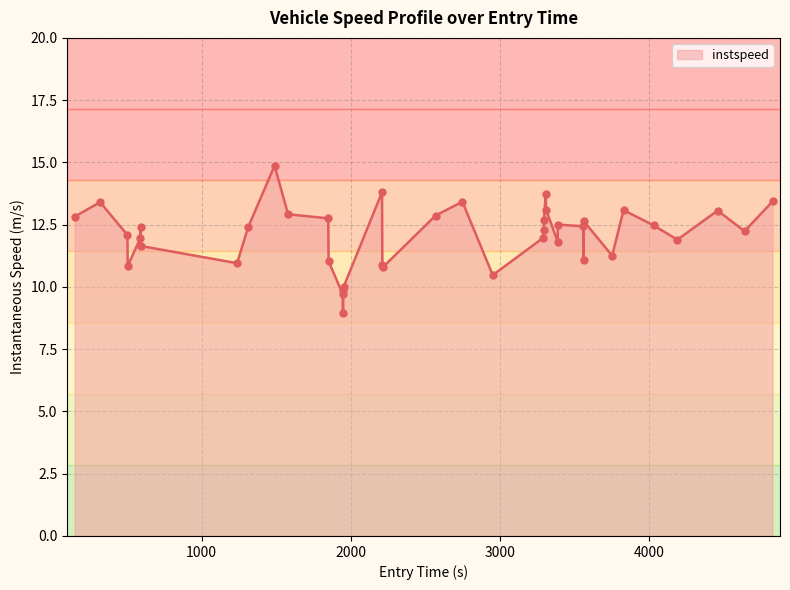

What is the smallest value displayed?

8.9